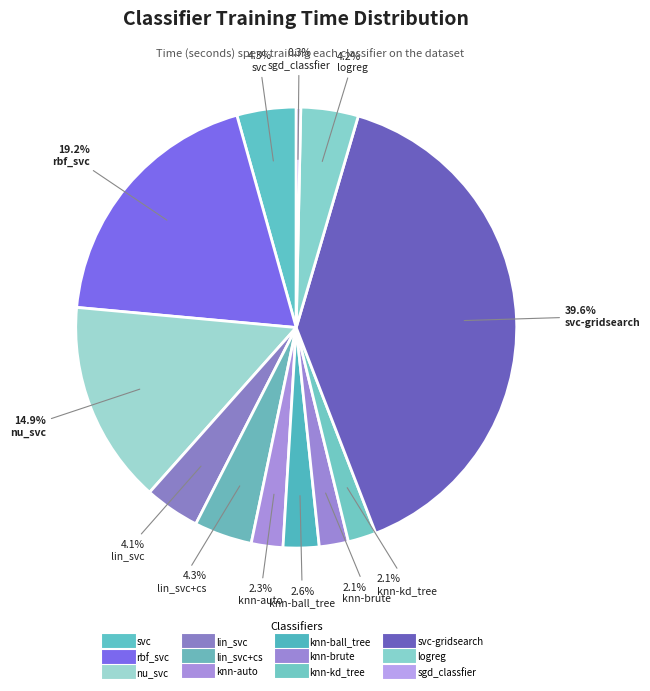

Count the number of slices in the pie.

12